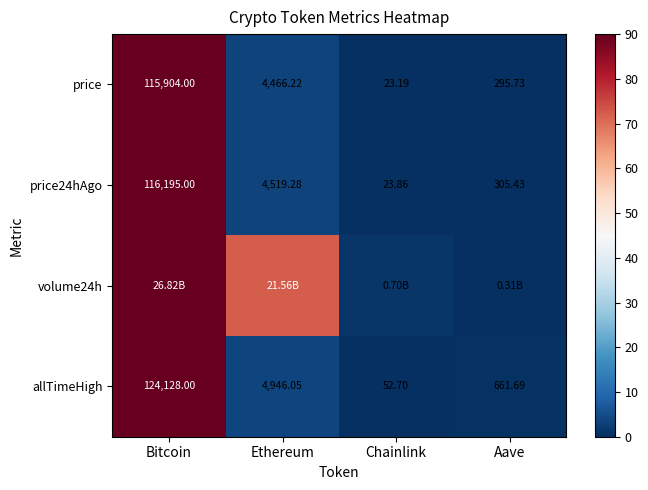

Which category has the highest value in the allTimeHigh series?

Bitcoin